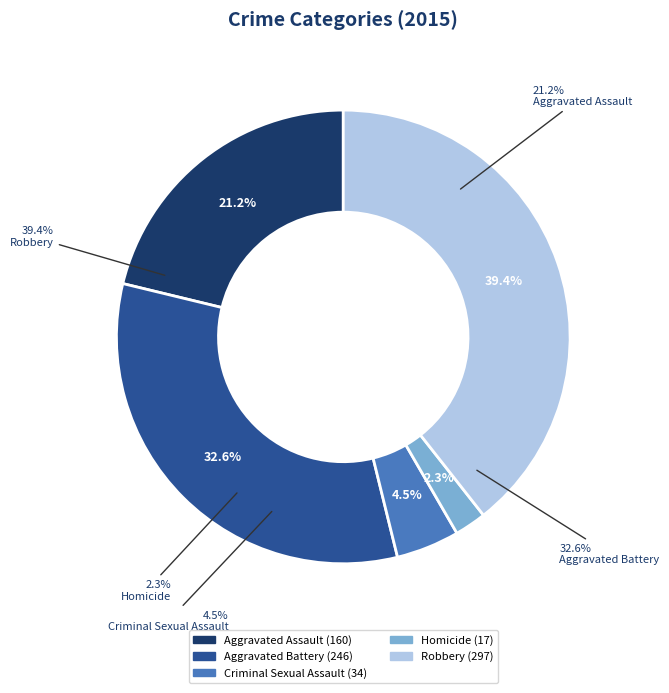

What is the ratio of the value at Robbery to the value at Criminal Sexual Assault?

8.7